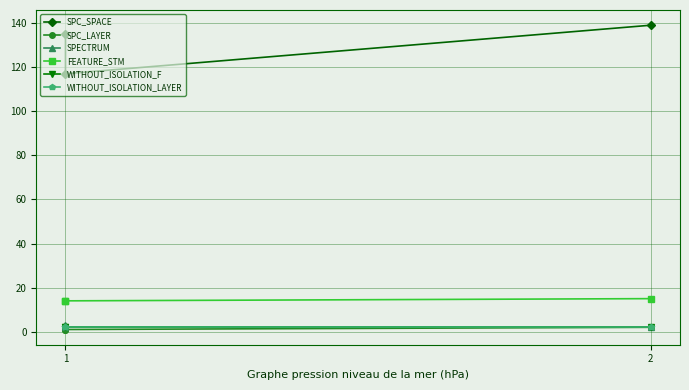

What is the sum of the WITHOUT_ISOLATION_LAYER values at 1 and 2?

4